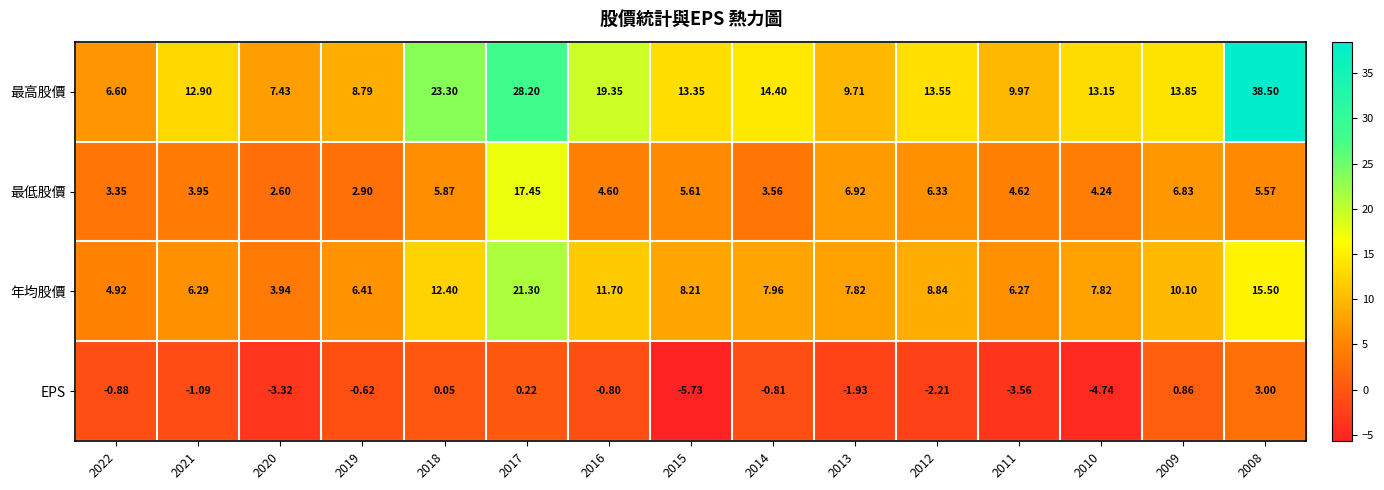

List the series in order of their peak value, lowest first.

EPS, 最低股價, 年均股價, 最高股價